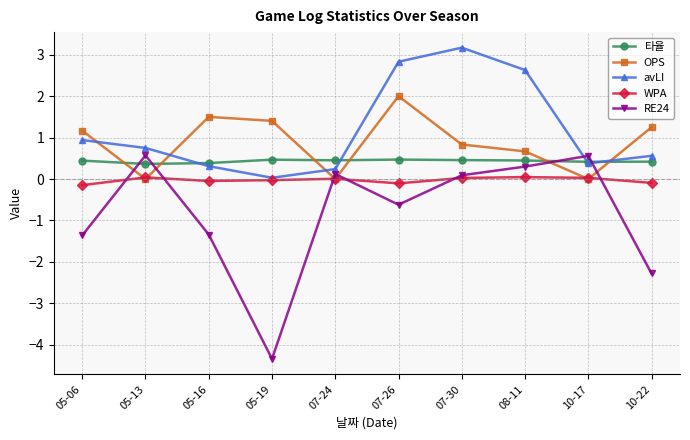

What is the label of the 9th point from the left?

10-17